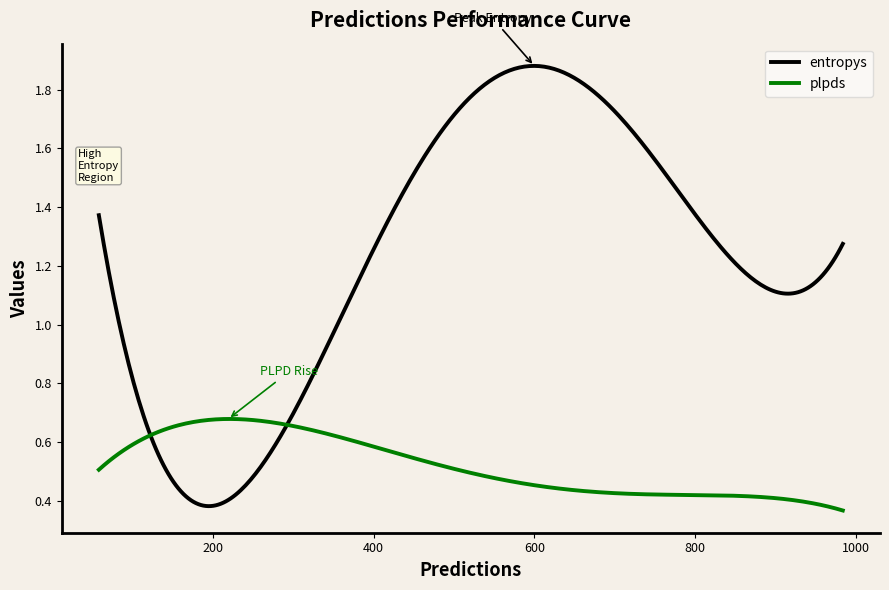

True or false: entropys has more than 0 points higher than both neighbors.

True